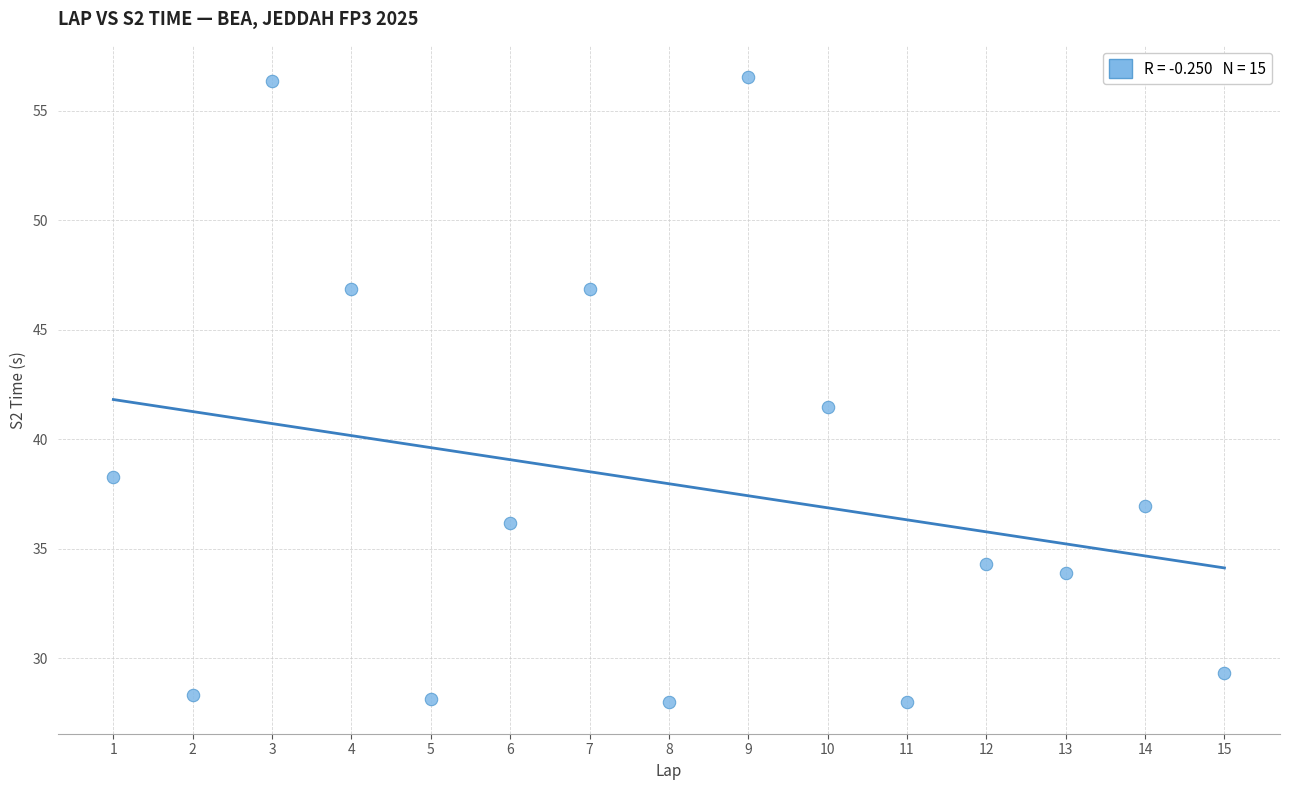

What Y value in the scatter plot is closest to 42?

41.5